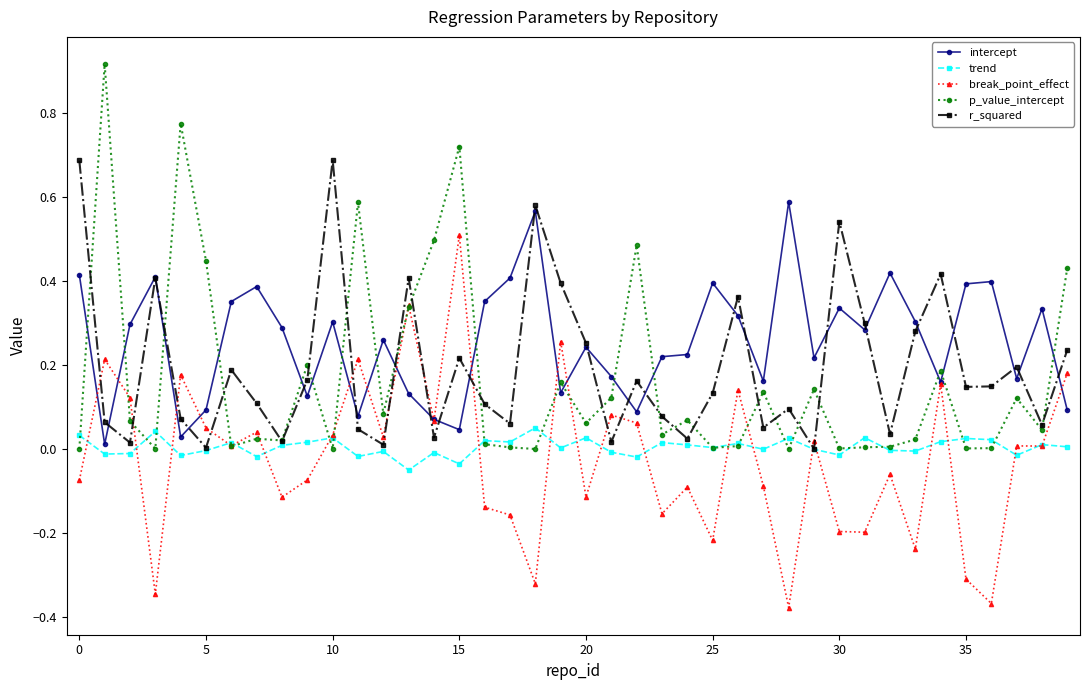

Rank the series by their maximum value, from highest to lowest.

p_value_intercept, r_squared, intercept, break_point_effect, trend